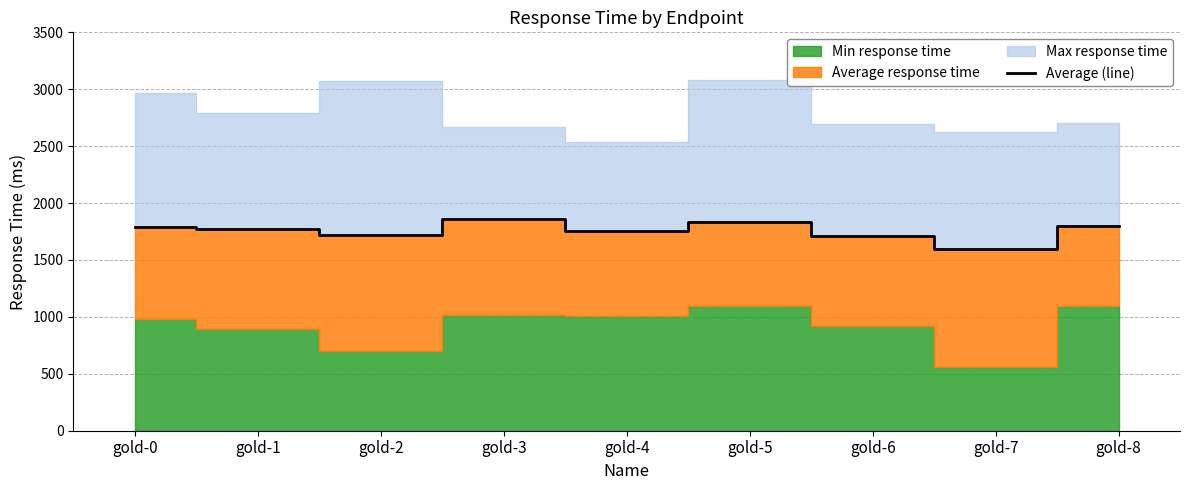

Which category has the lowest value in the Average (line) series?

gold-7